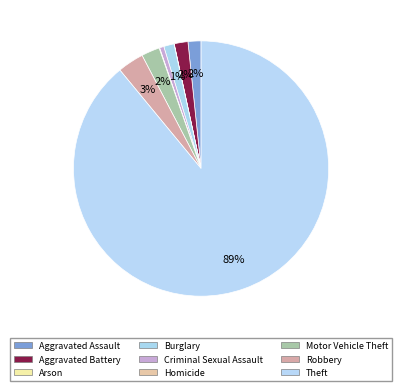

How much of the chart is everything except Burglary?

98.7%